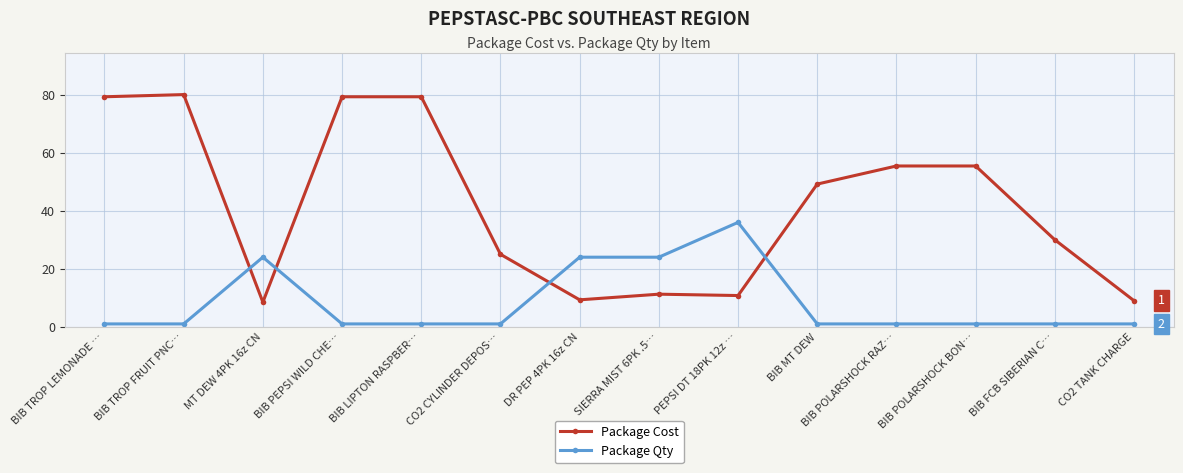

After their last crossing, which series has the higher values: Package Cost or Package Qty?

Package Cost